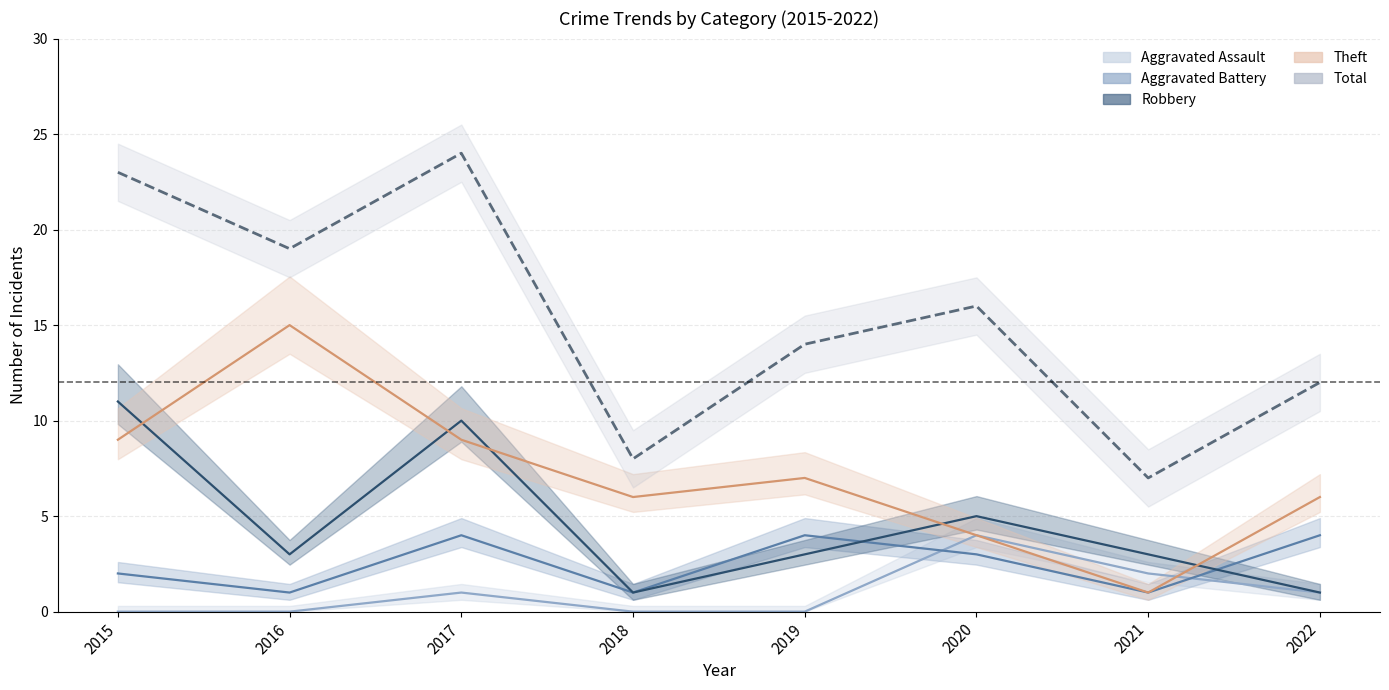

In Theft, how many points are higher than both neighbors (excluding endpoints)?

2